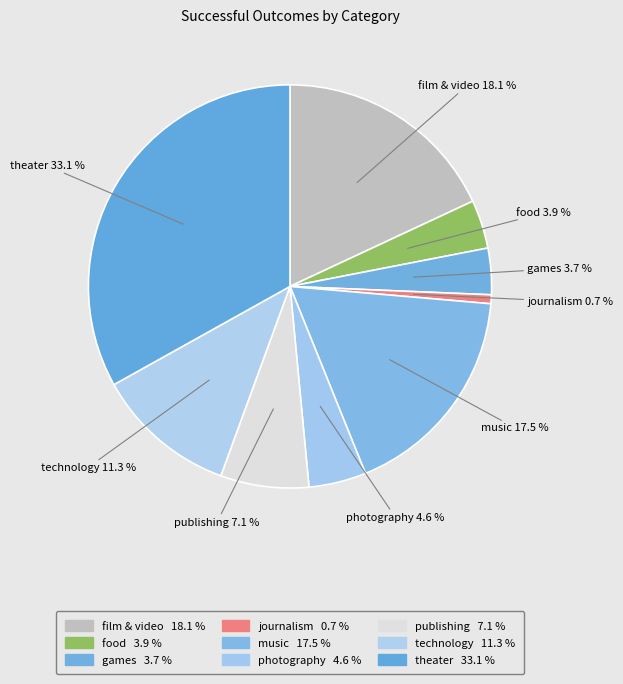

Is music the majority of the pie?

No